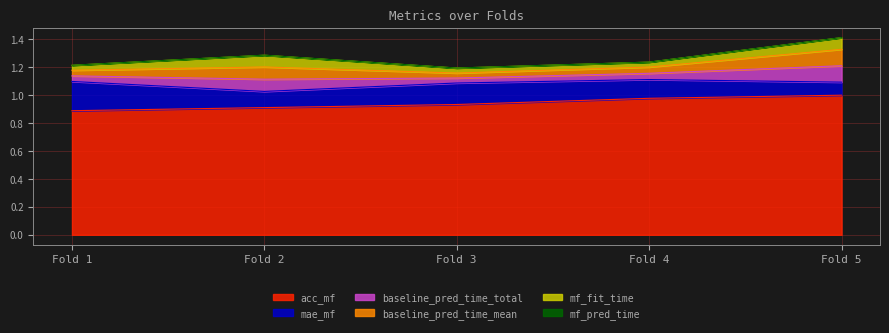

Is the value of mae_mf at 3 greater than the value of mf_pred_time at 4?

Yes